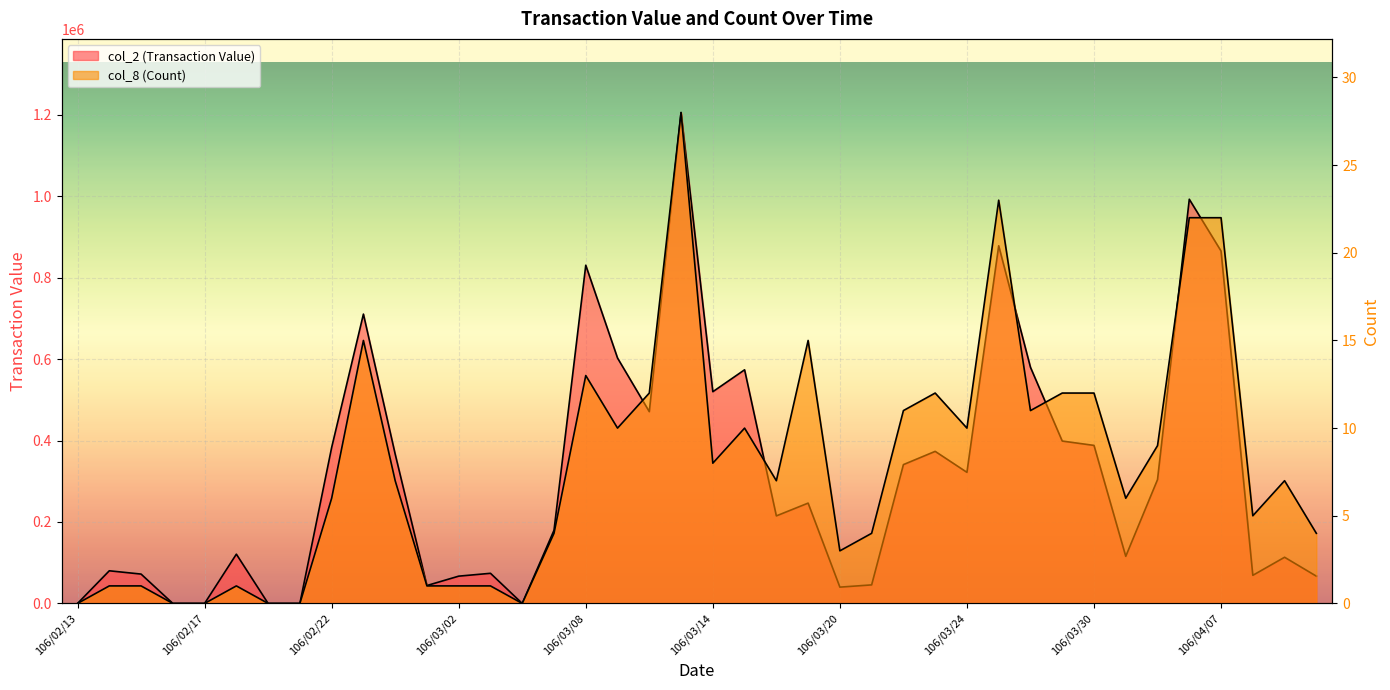

What is the label of the 12th point from the left?

106/03/01